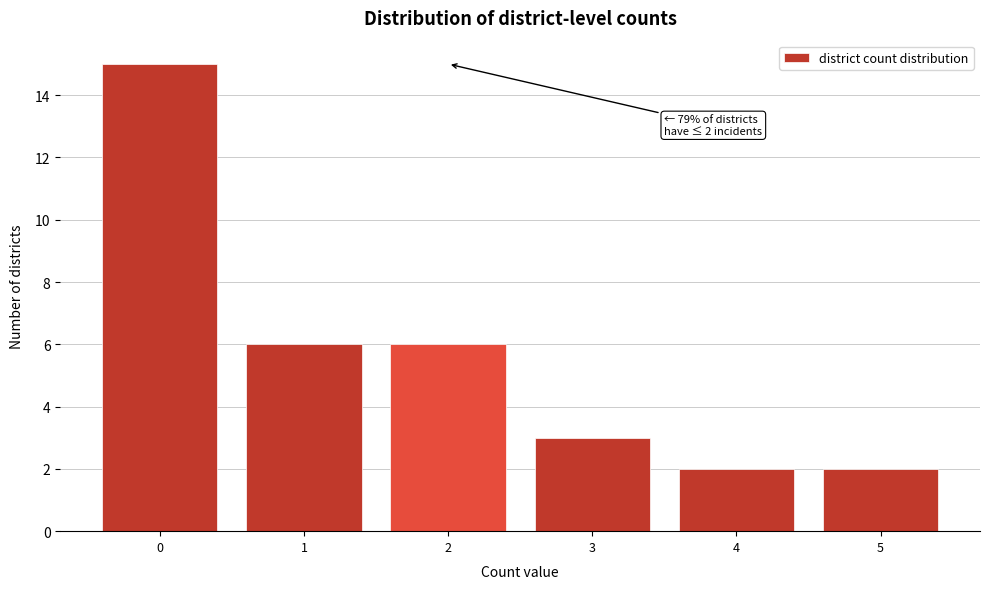

Which range on the x-axis has the tallest bar?

-0.5 to 0.5